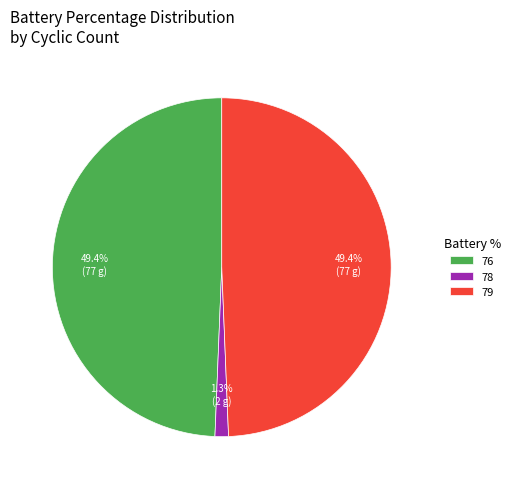

What percentage is NOT represented by 79?

50.6%